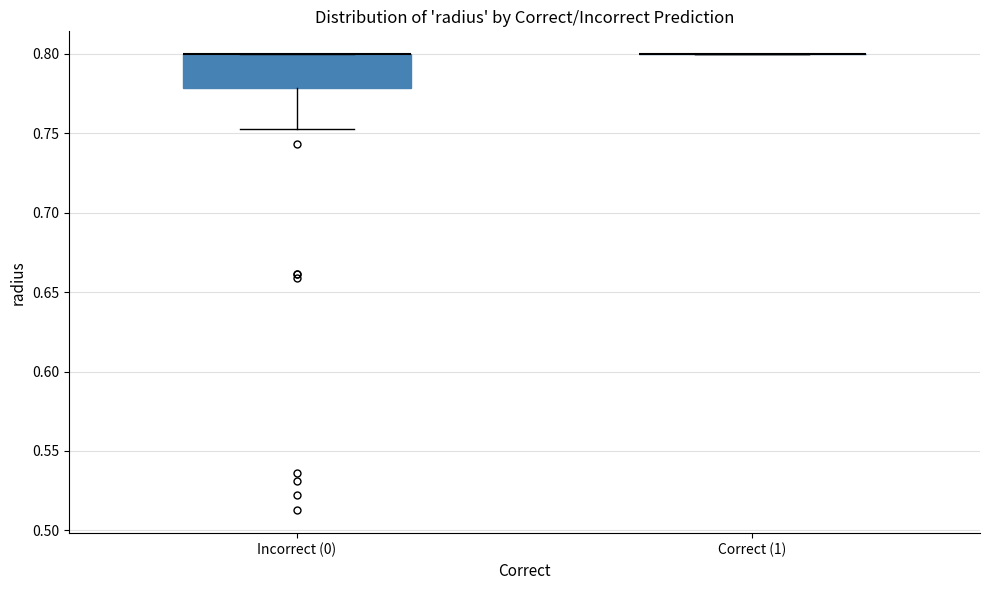

Reading left to right, transcribe this box plot: for each box, give where its median line is, the range the box spans, and where its two whiskers end, as read against the y-axis. The values are not printed on the chart, so give them approximately, as read against the axis.

Incorrect (0): median 0.800 (drawn on the box's upper edge), box 0.780 to 0.800, whiskers 0.755 to 0.800
Correct (1): box collapsed to a line at 0.800, whiskers 0.800 to 0.800